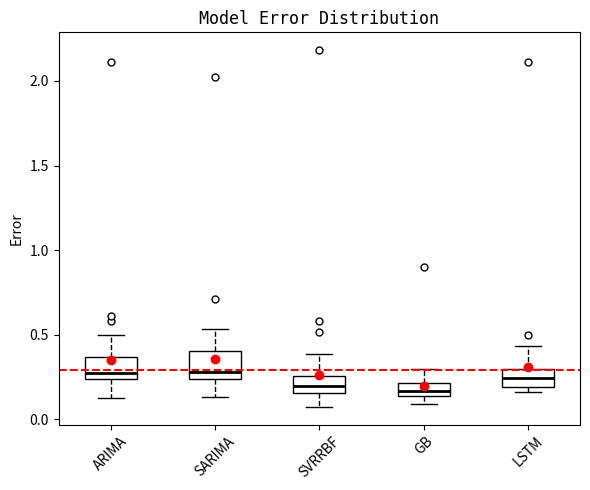

Where is the lower edge of the box for SVRRBF on the y-axis? The values are not printed on the chart, so give them approximately, as read against the axis.

0.15